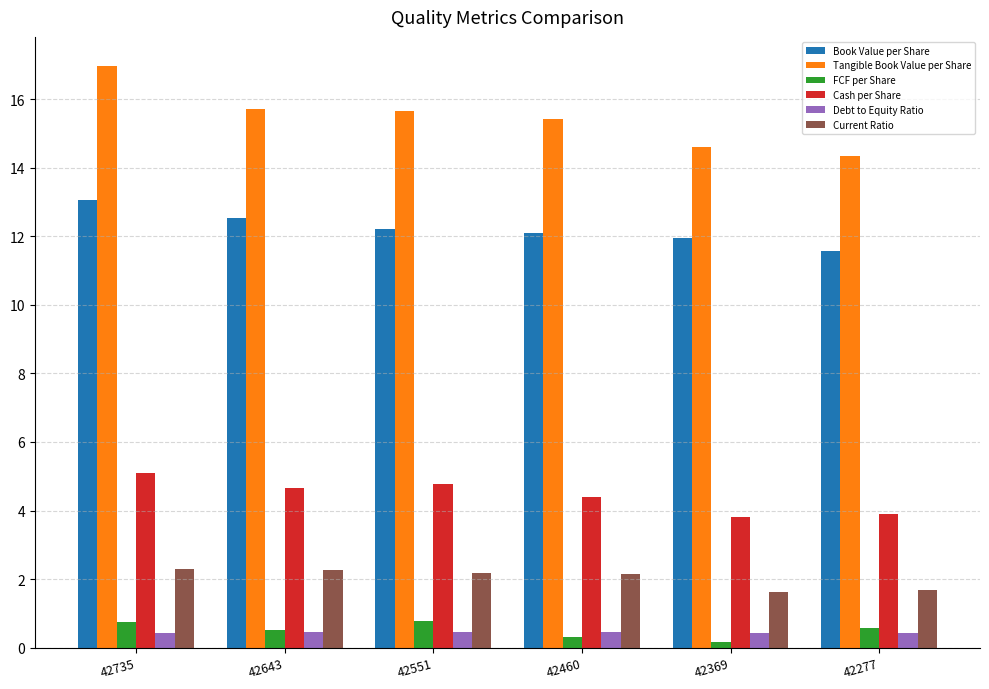

What is the sum of all Debt to Equity Ratio values?

2.7